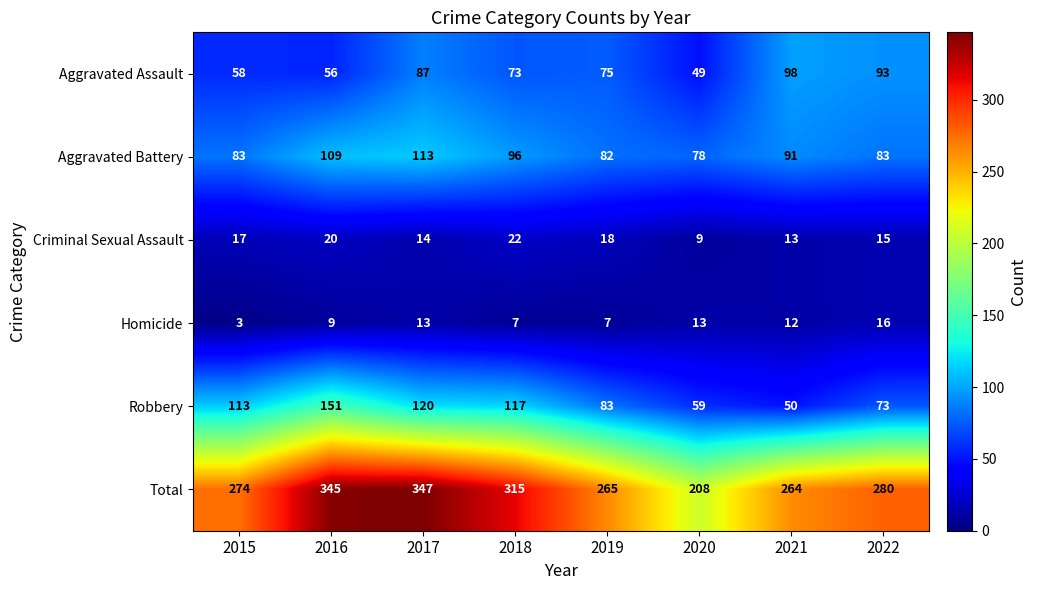

True or false: Robbery has a value of 83 at 2019.

True